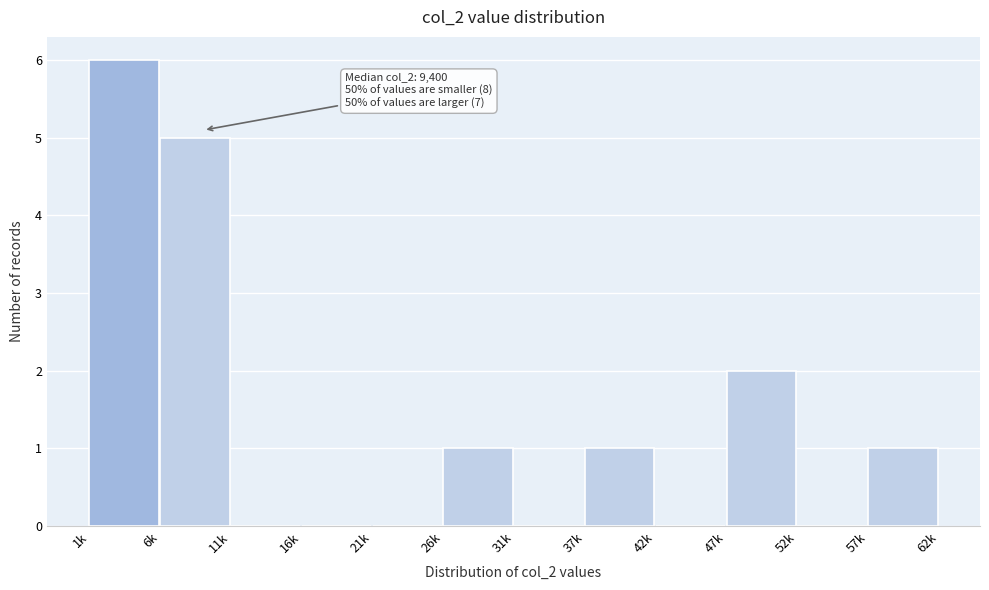

Reading right to left, what are all the values shown in this chart?

57k=1	52k=0	47k=2	42k=0	37k=1	31k=0	26k=1	21k=0	16k=0	11k=0	6k=5	1k=6